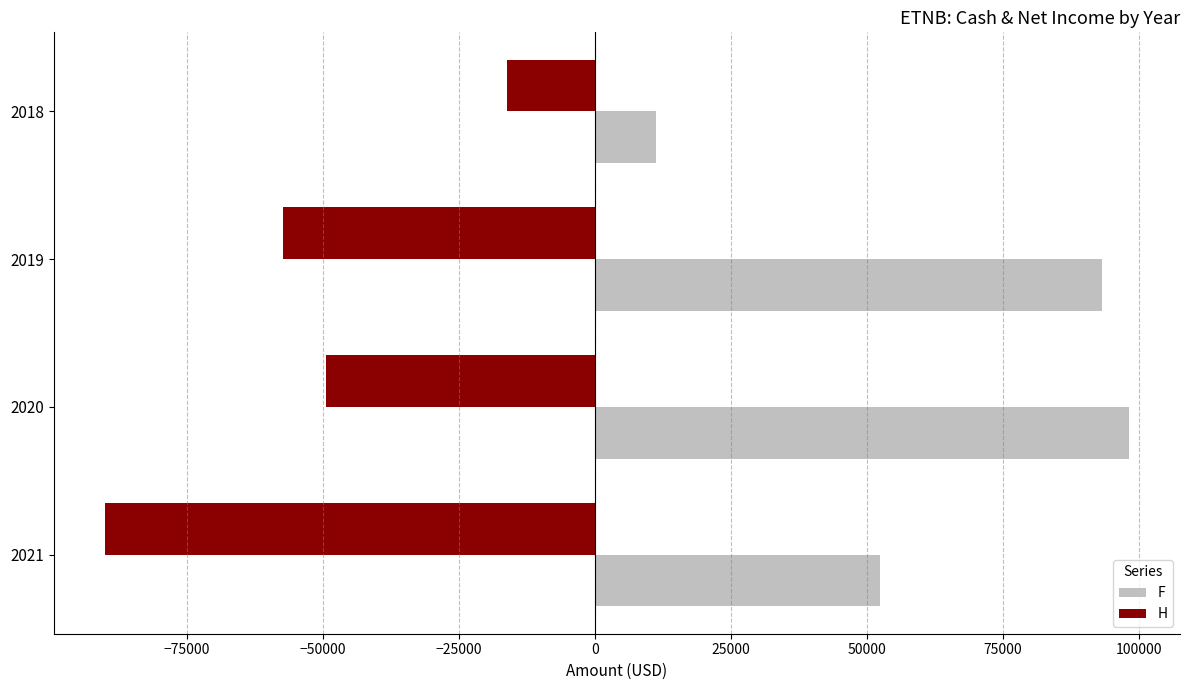

Which label corresponds to the smallest value in the chart?

2021